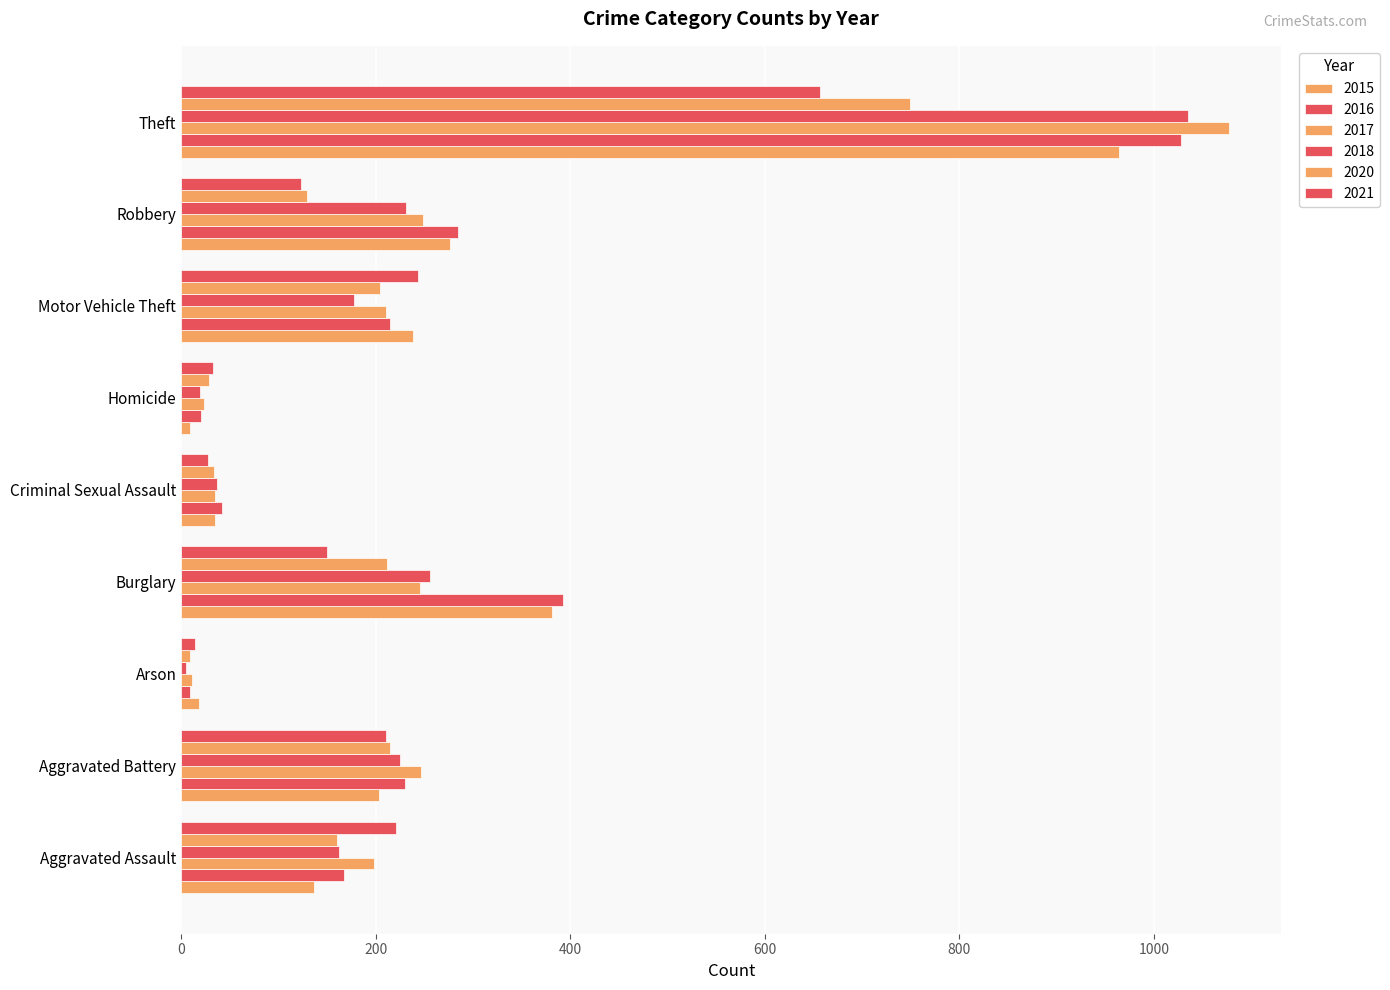

How many data points does each series have?

9